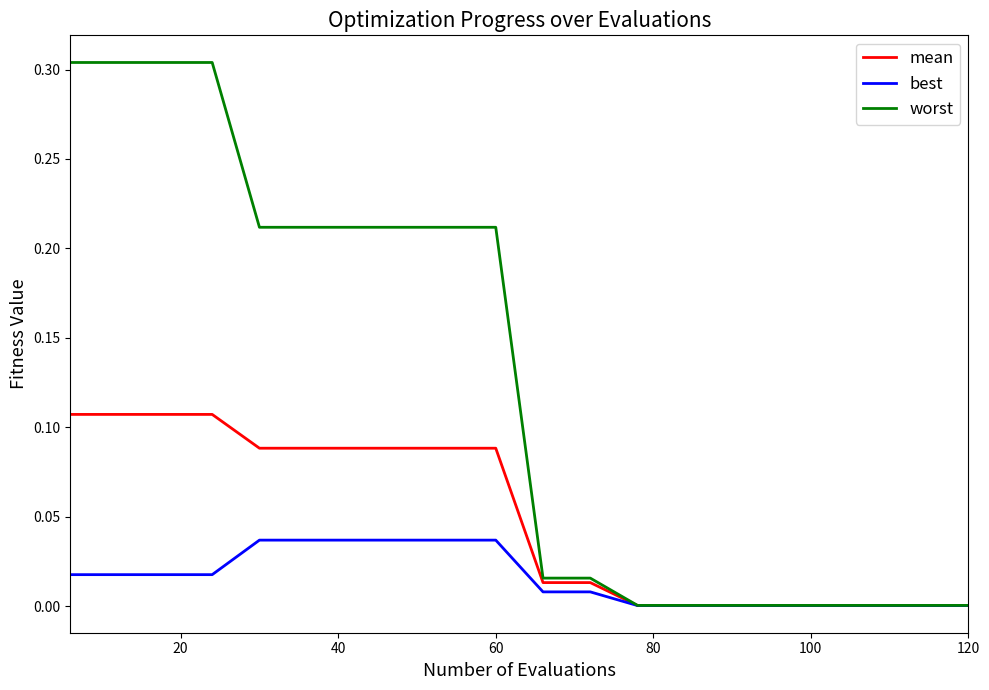

Which series has the widest spread of values?

worst